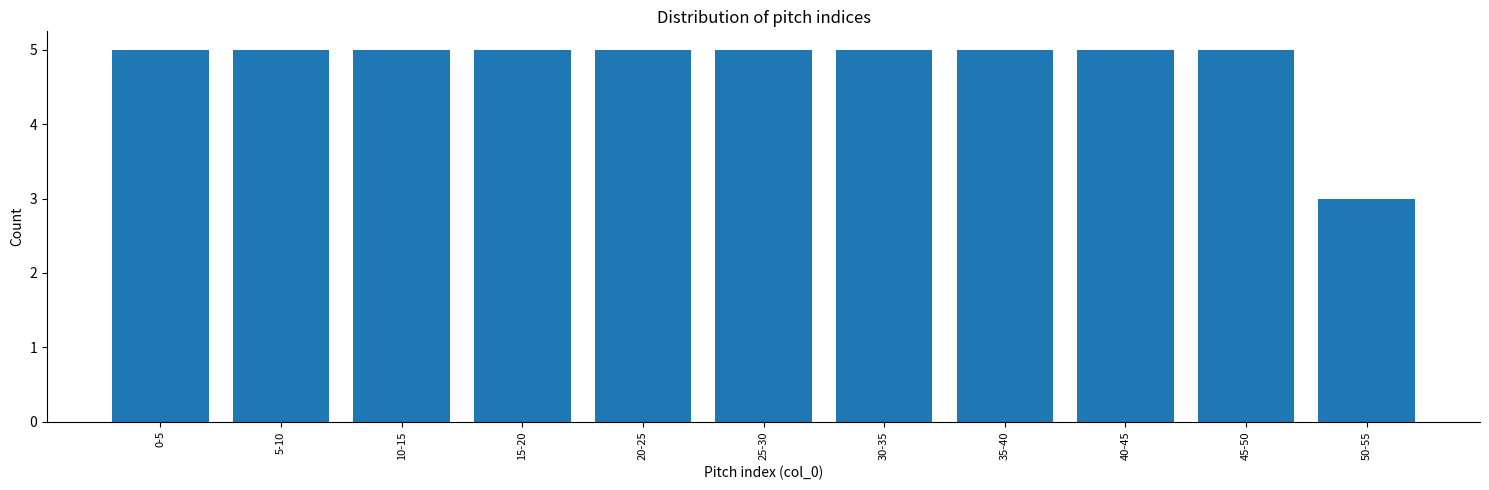

Reading left to right, list all the values displayed in this chart.

5	5	5	5	5	5	5	5	5	5	3